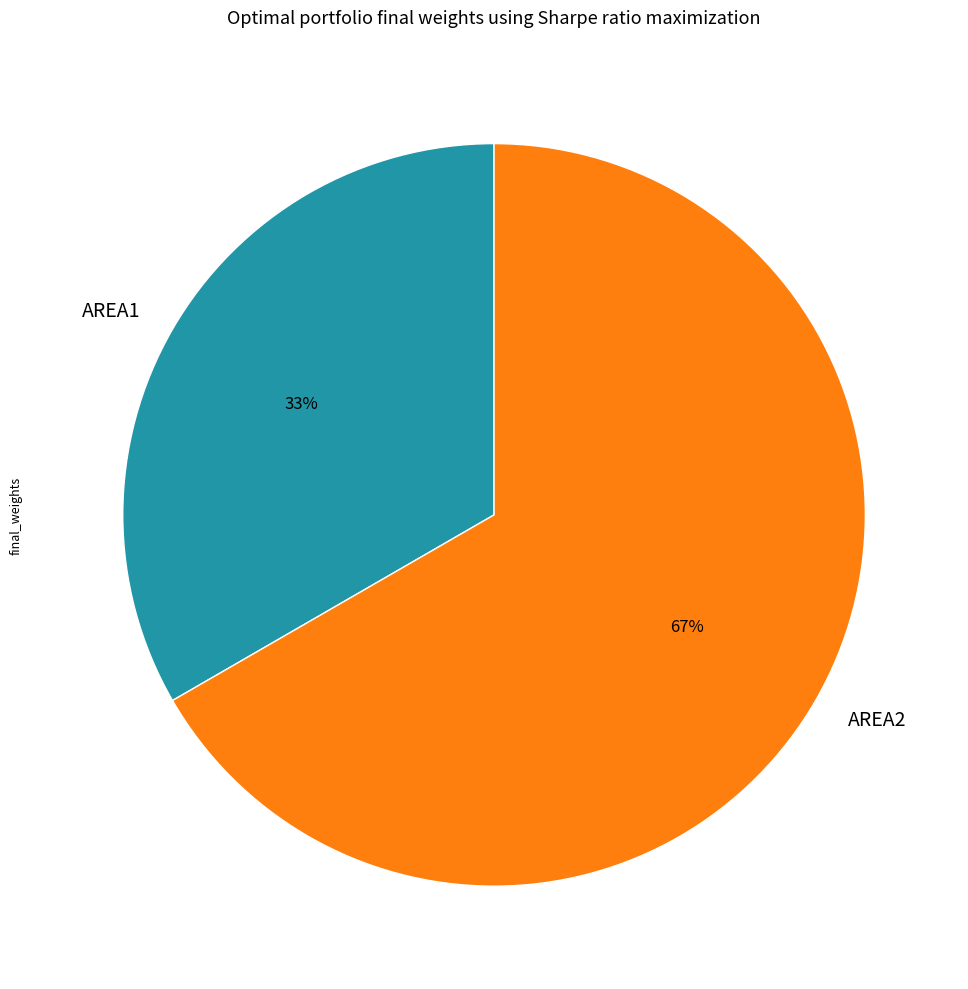

How many slices are in this pie chart?

2